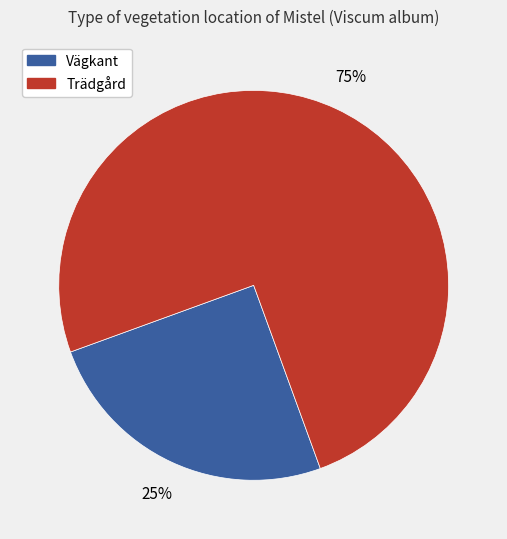

Which slice is the smallest?

Vägkant